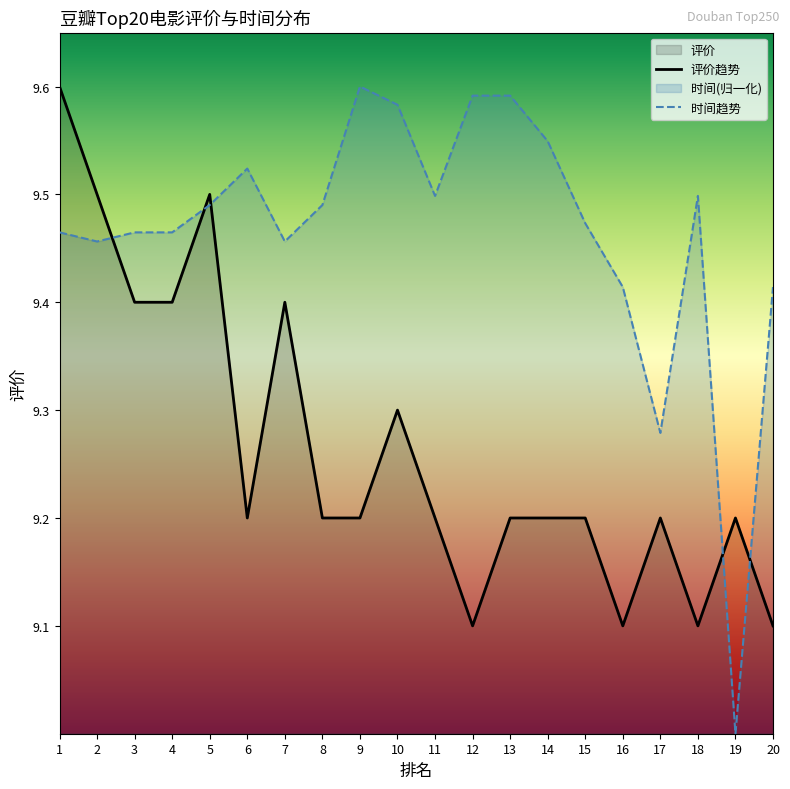

Which category has the lowest value in the 评价 series?

12